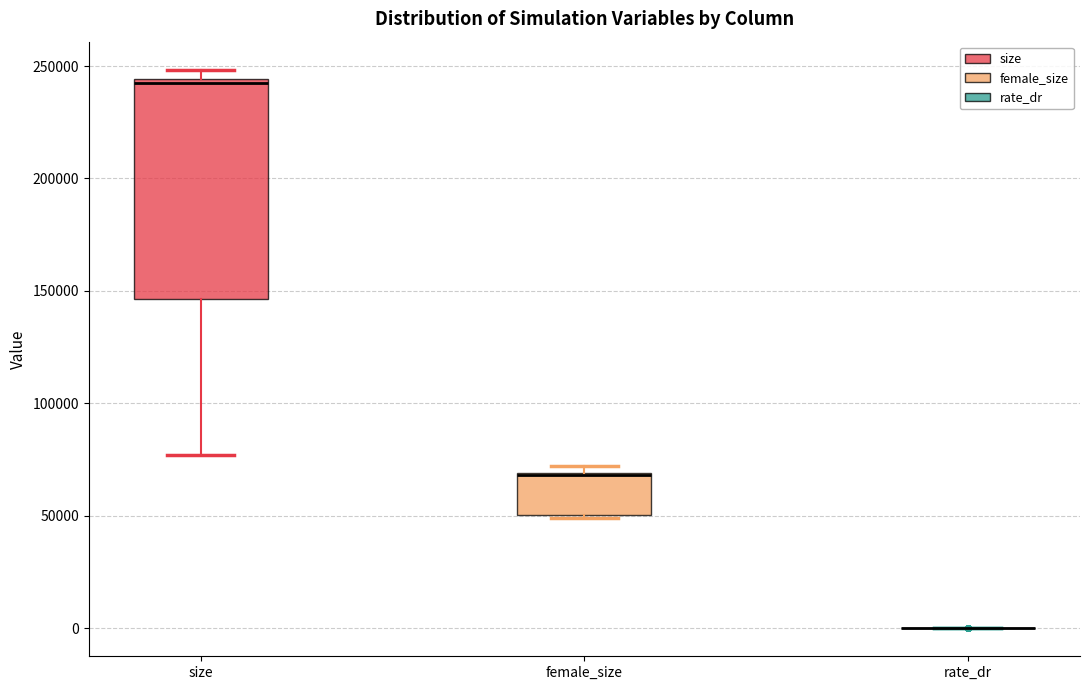

Where does the lower whisker of the box for size end on the y-axis? The values are not printed on the chart, so give them approximately, as read against the axis.

75000